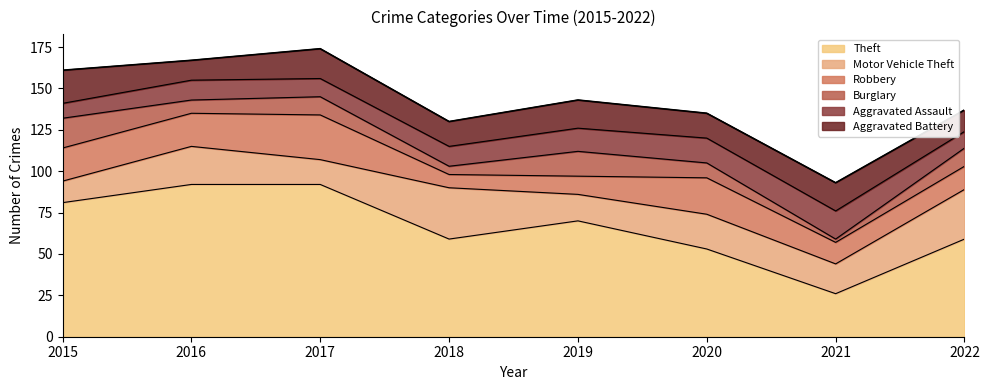

What is the sum of all Motor Vehicle Theft values?

167